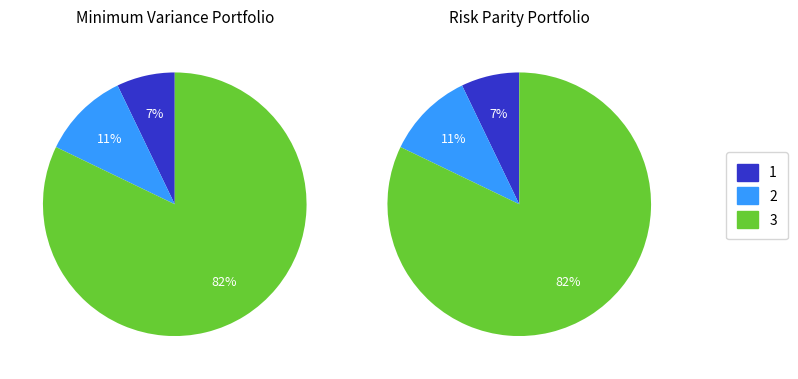

How many slices are in this pie chart?

3